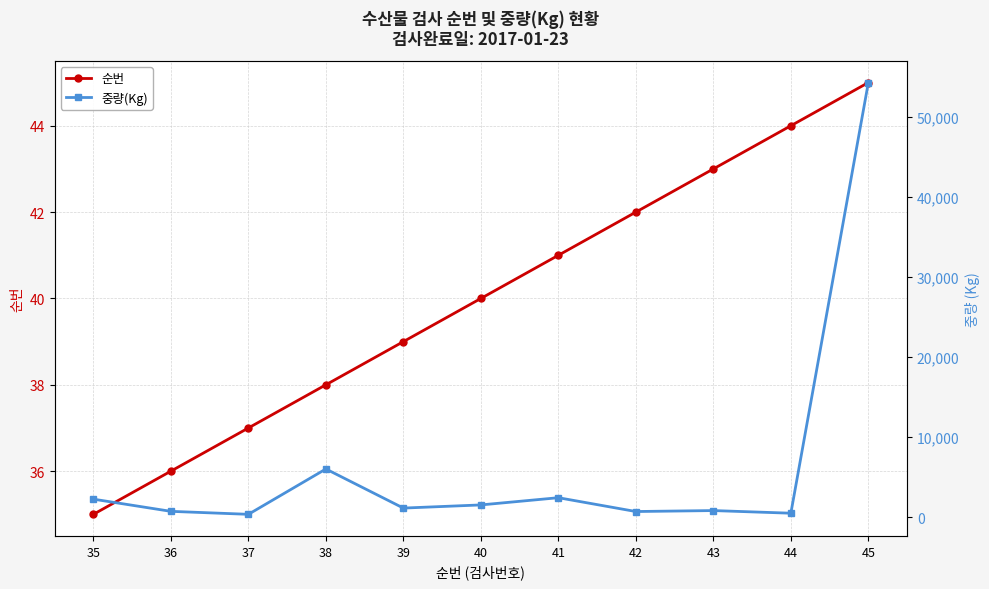

What is the value of the 중량(Kg) point at the 6th from the left?

1510